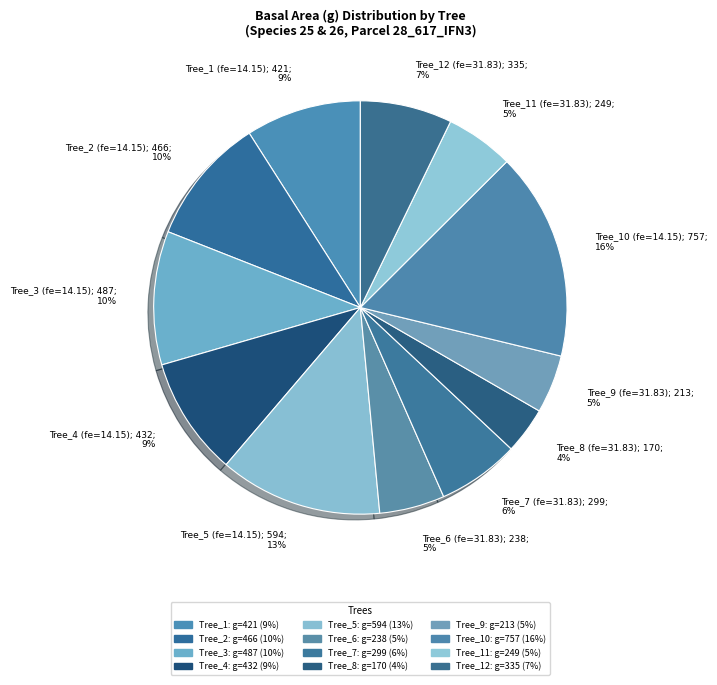

To the nearest percent, what is the average slice percentage?

8%